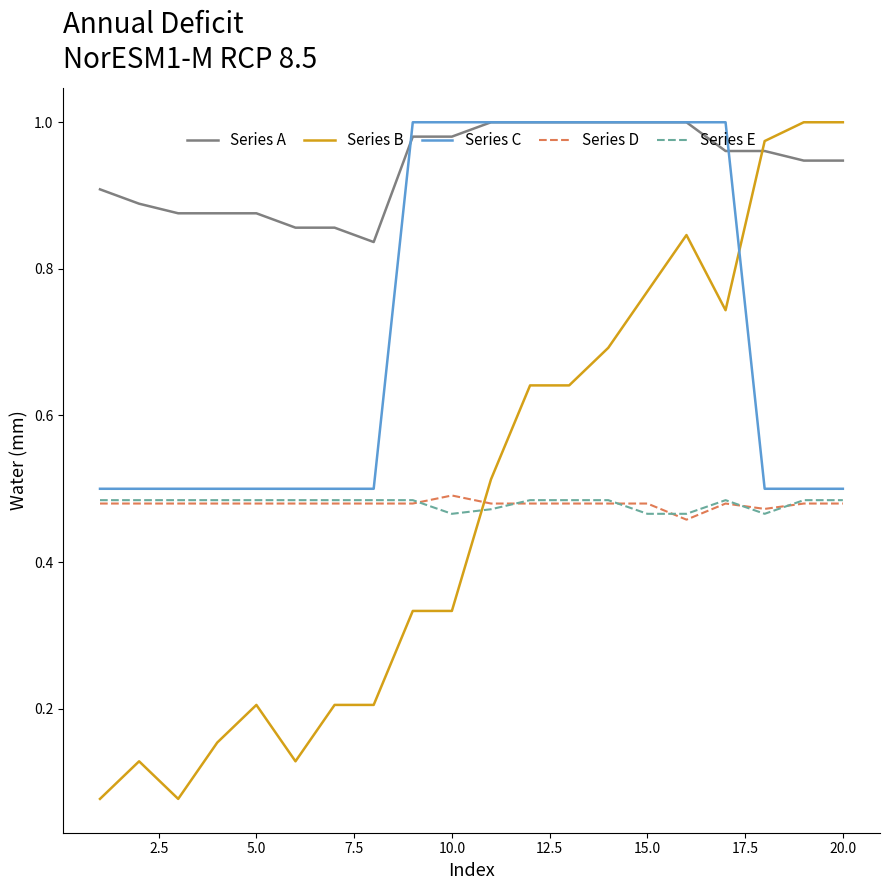

True or false: Series D and Series A intersect in this chart.

False